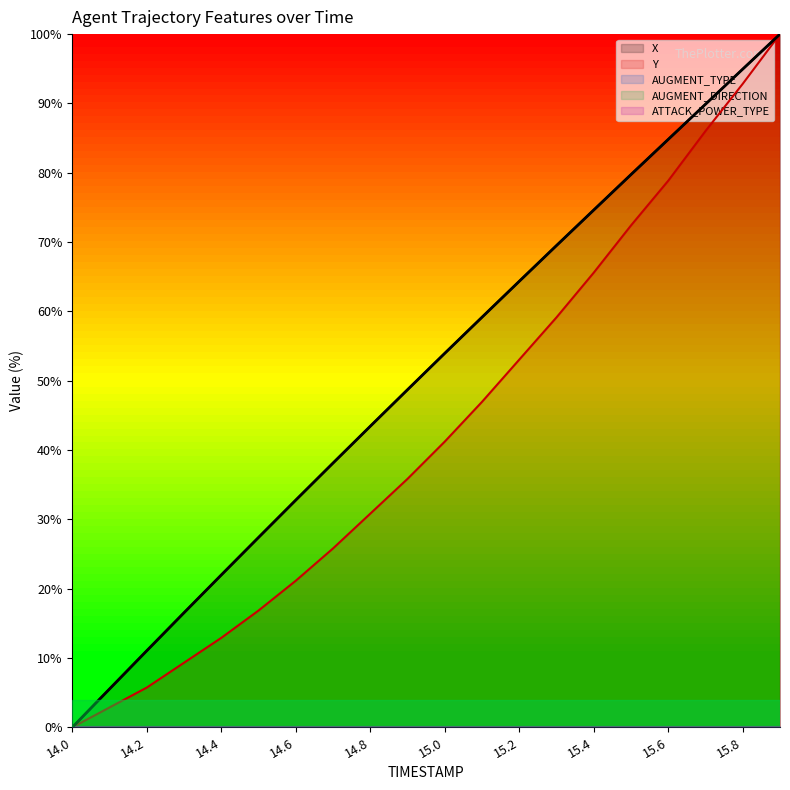

What is the difference between the maximum and minimum values?

100.0